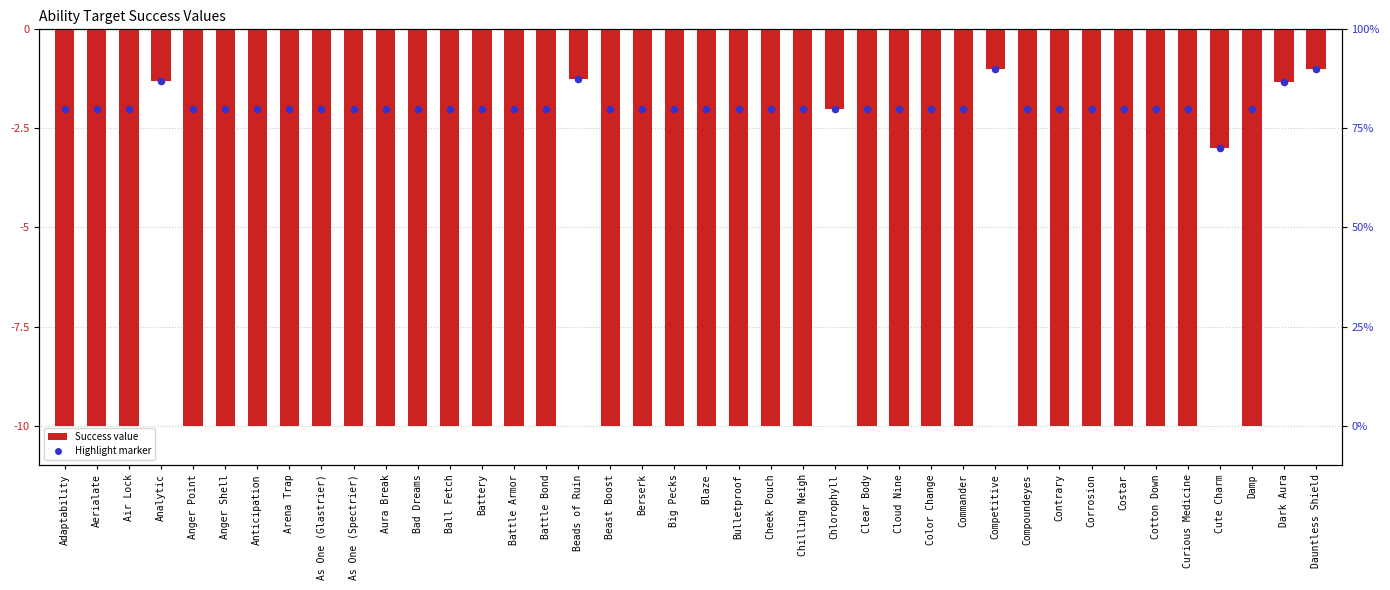

Which has a higher value, Beast Boost or Clear Body?

Beast Boost